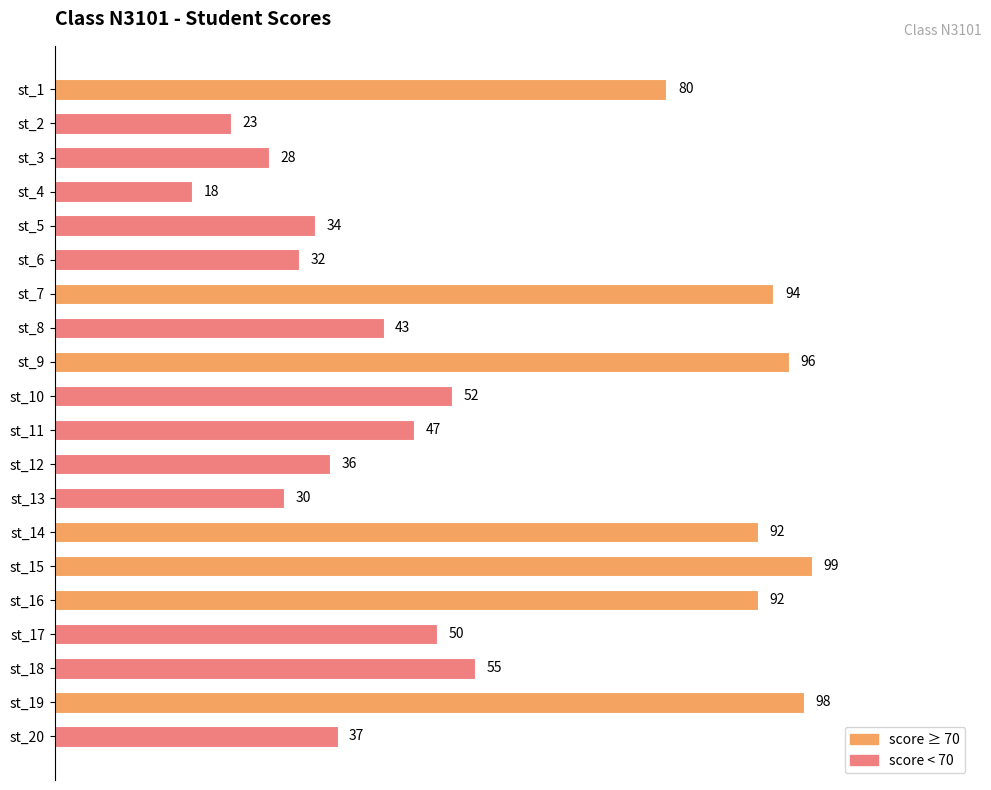

What is the change in value from st_3 to st_20?

+9